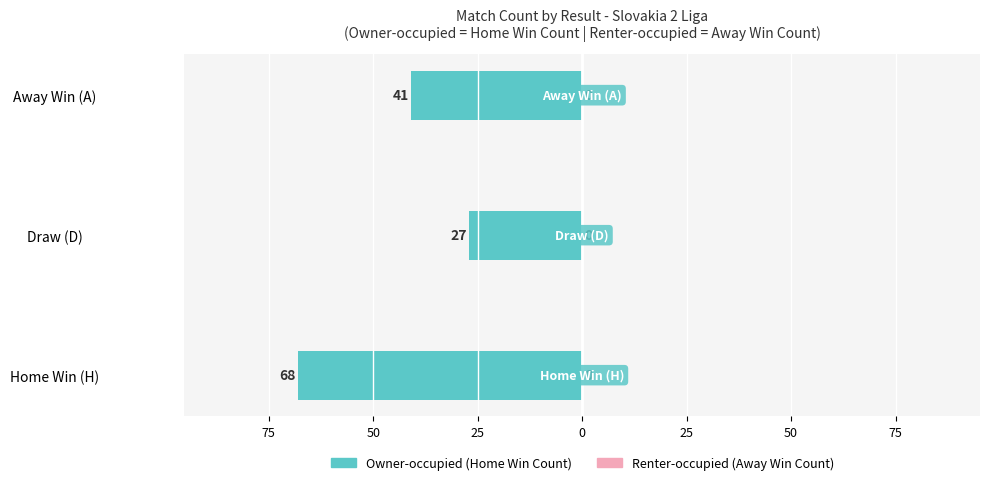

Does the chart contain any negative values?

Yes